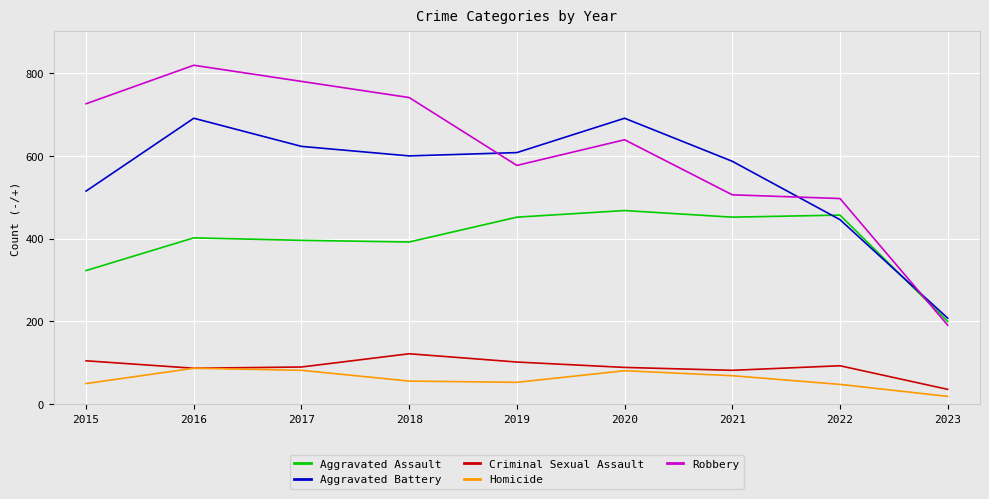

What is the spread (max minus min) of values at 2017?

698